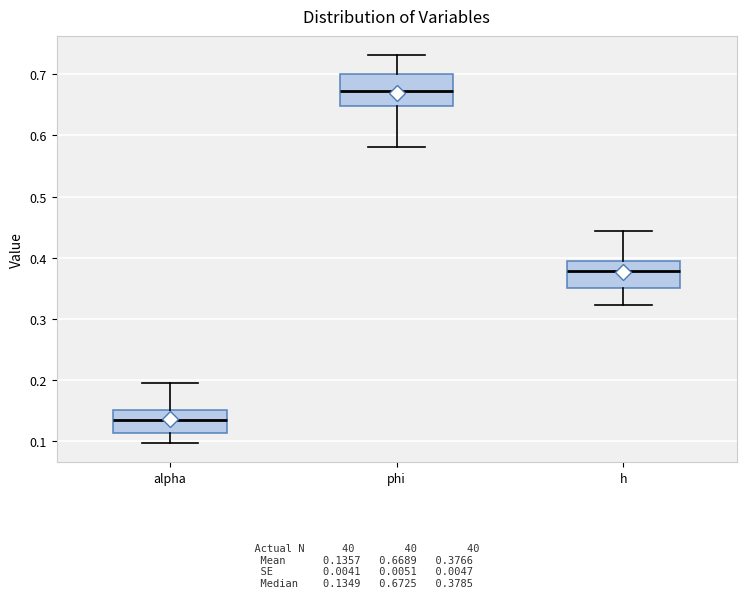

Where does the median line of the box for phi sit on the y-axis? The values are not printed on the chart, so give them approximately, as read against the axis.

0.67